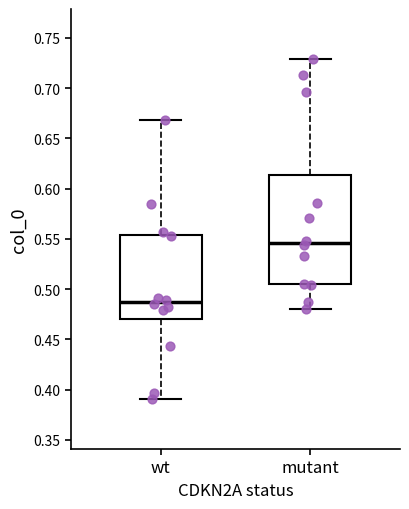

Reading left to right, transcribe this box plot: for each box, give where its median line is, the range the box spans, and where its two whiskers end, as read against the y-axis. The values are not printed on the chart, so give them approximately, as read against the axis.

wt: median 0.485, box 0.470 to 0.555, whiskers 0.390 to 0.670
mutant: median 0.545, box 0.505 to 0.615, whiskers 0.480 to 0.730